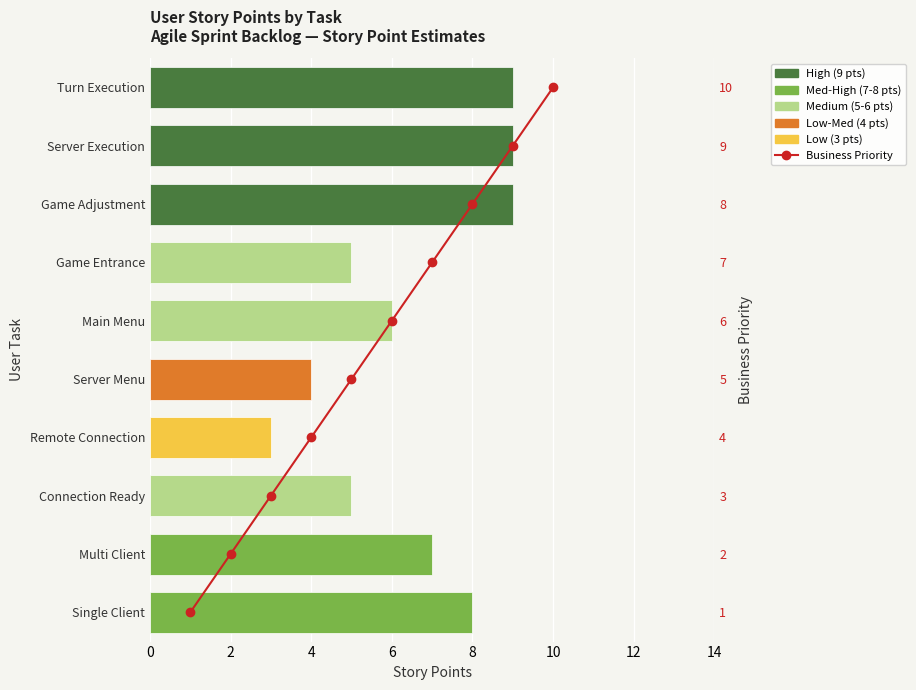

What value does the Story Points series have at Multi Client?

7